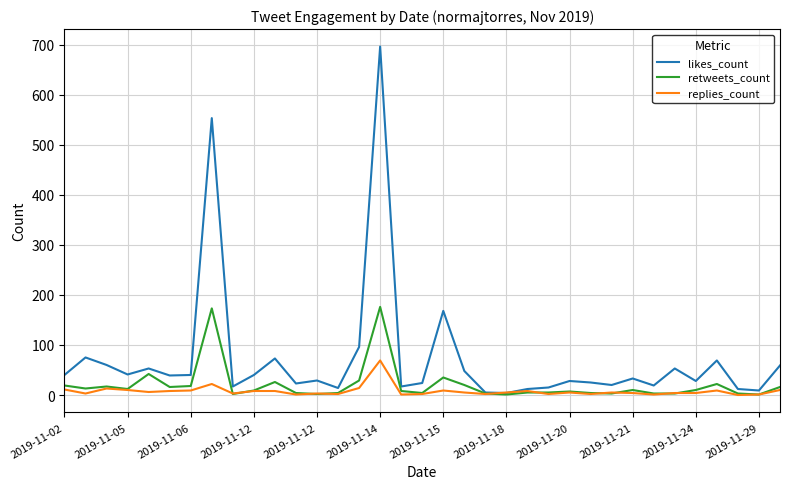

Rank the series by their maximum value, from lowest to highest.

replies_count, retweets_count, likes_count